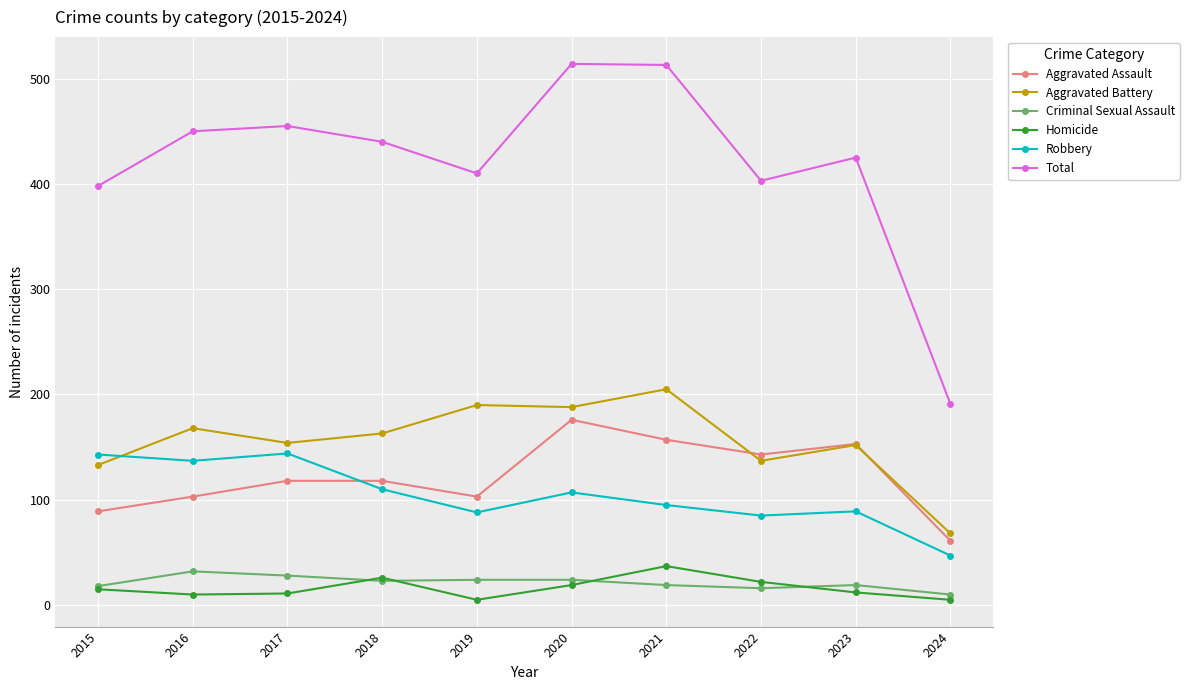

What is the lowest value of the Robbery series?

47